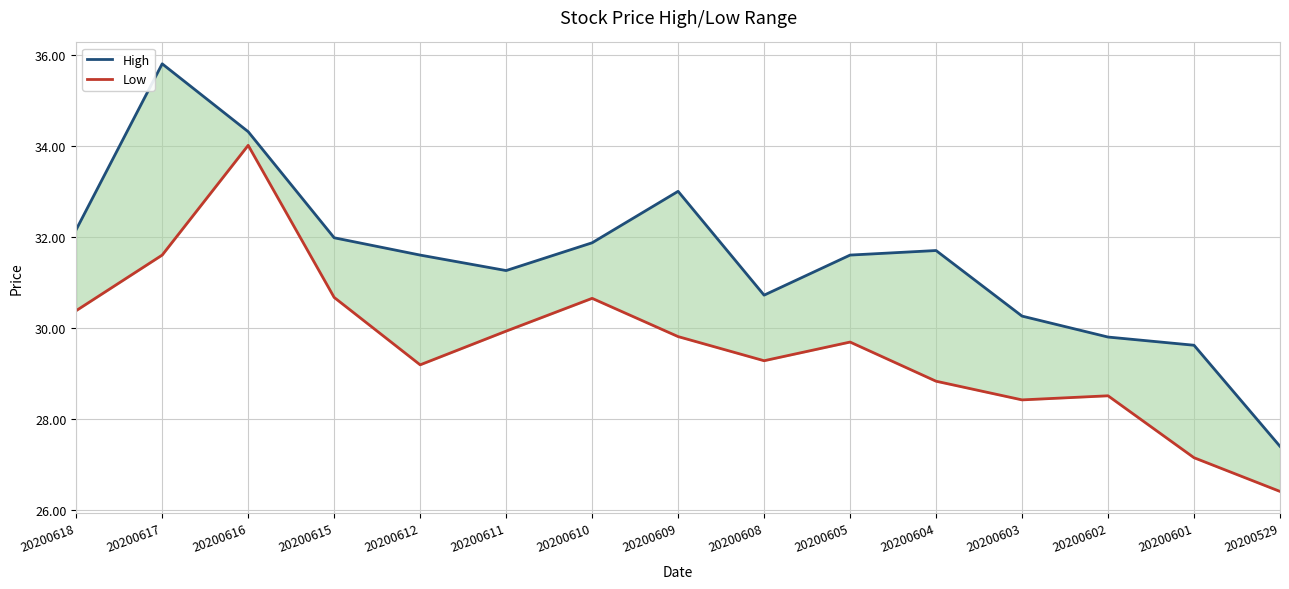

Which series has the largest total across all categories?

High